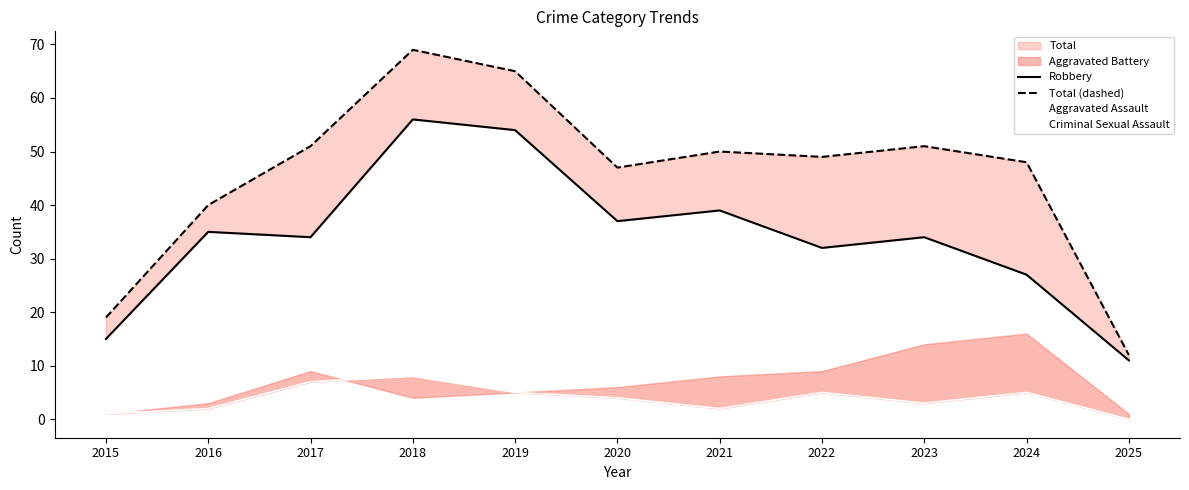

Where is Total (dashed) nearest to the value 40?

2016